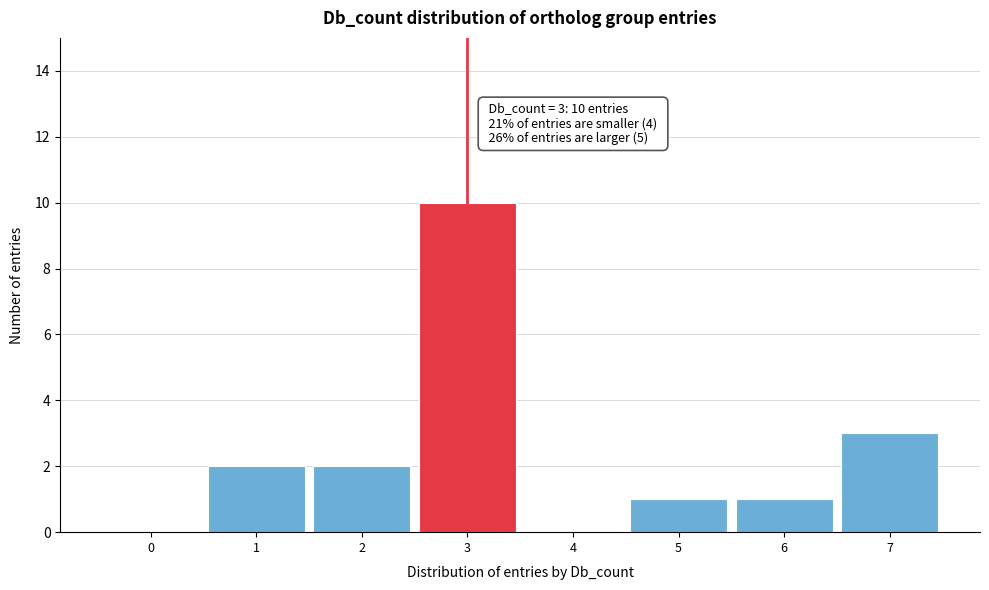

Reading left to right, what are all the values shown in this chart?

0=0	1=2	2=2	3=10	4=0	5=1	6=1	7=3